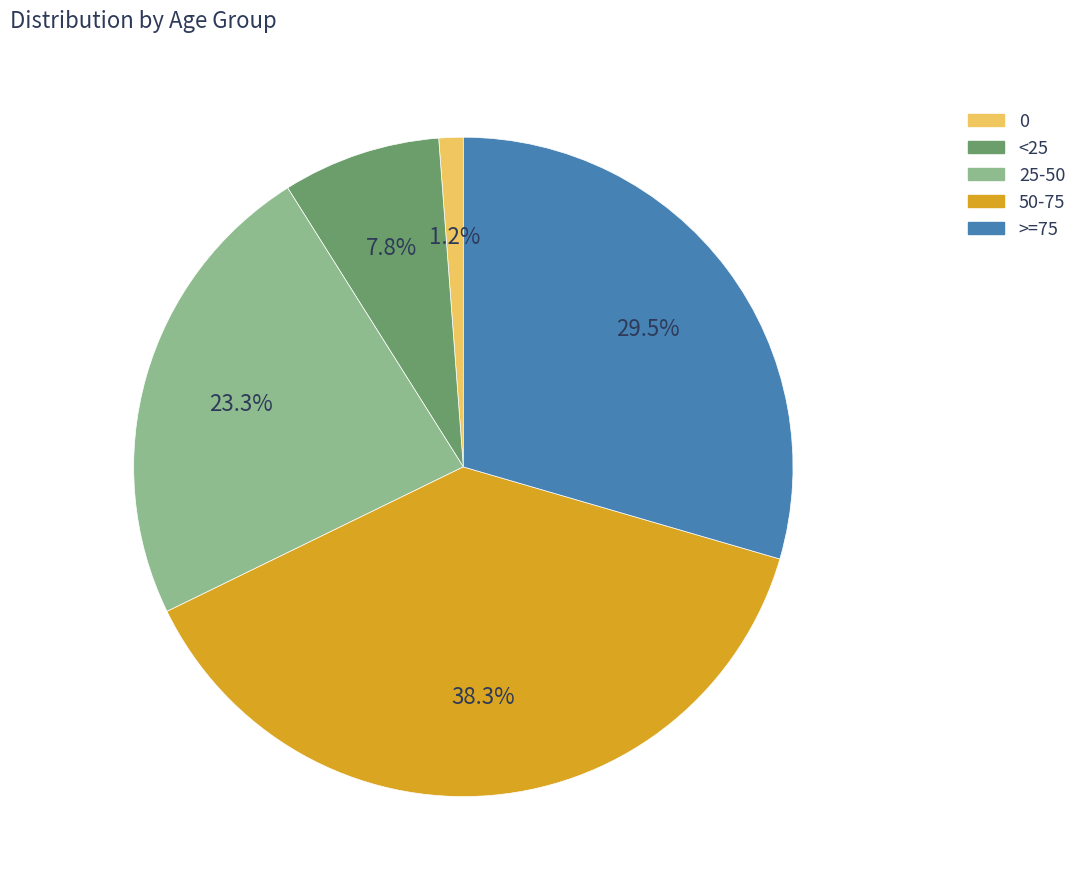

To the nearest percent, what is the difference between the largest and smallest slice percentages?

37%